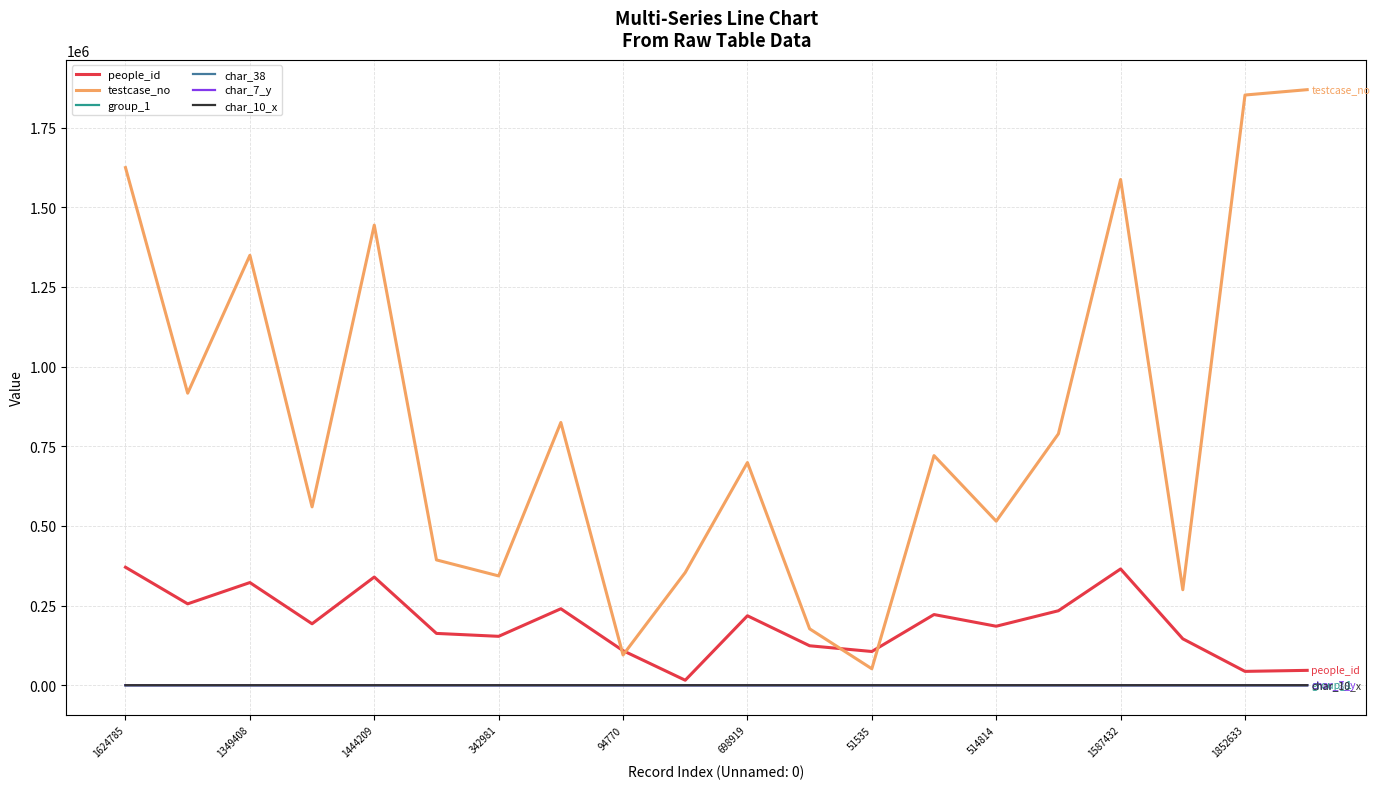

What is the average value of the group_1 series?

2